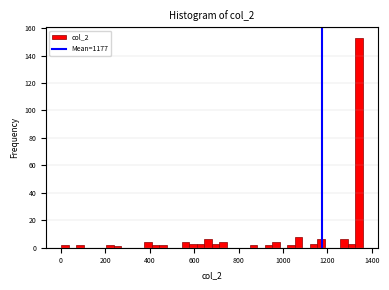

Read against the x-axis, roughly where is the centre of the tallest bar?

1340